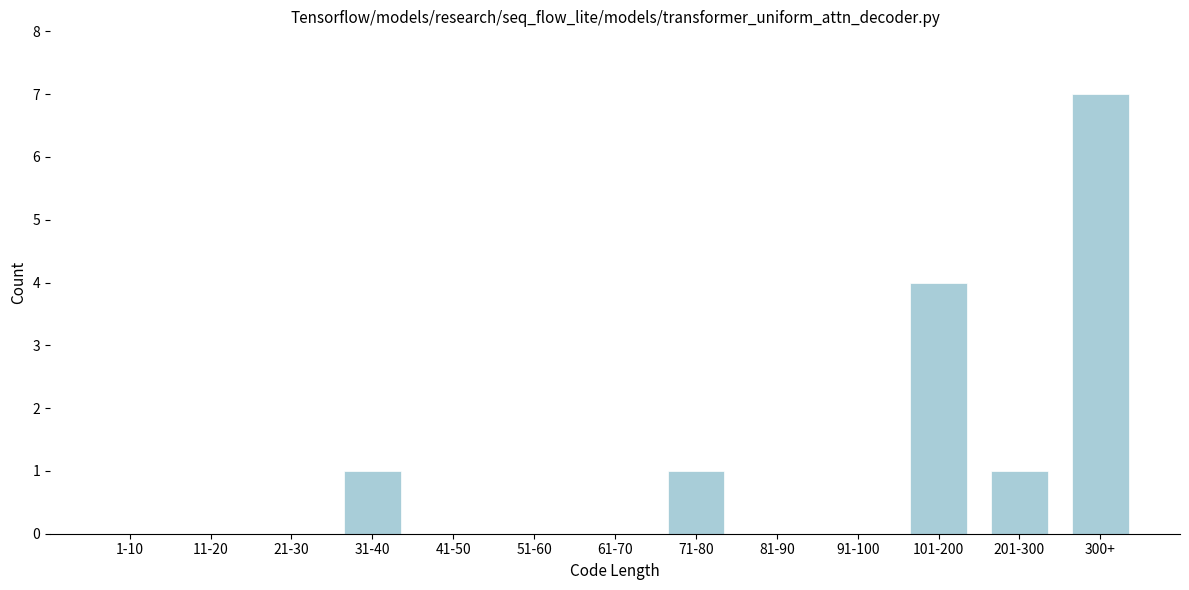

Reading left to right, extract all data points from this chart.

1-10=0	11-20=0	21-30=0	31-40=1	41-50=0	51-60=0	61-70=0	71-80=1	81-90=0	91-100=0	101-200=4	201-300=1	300+=7